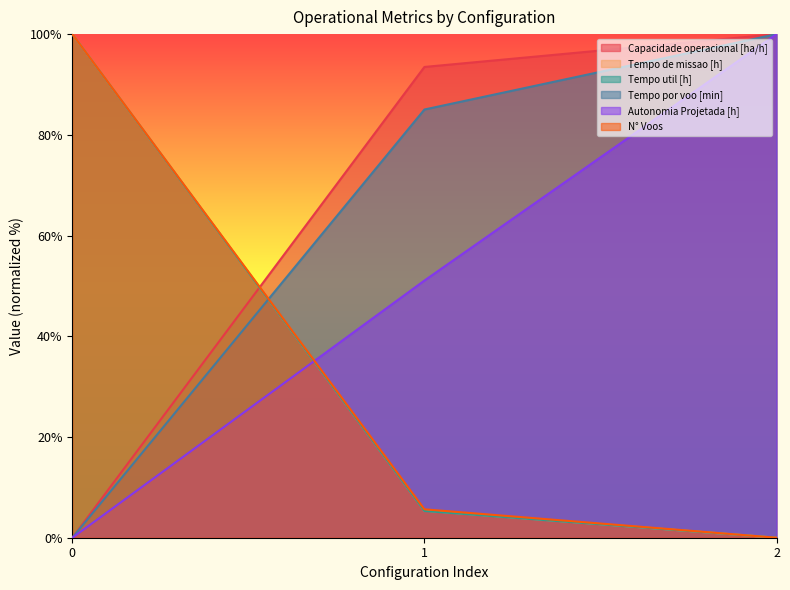

What is the value of the N° Voos point at the 1st from the left?

100.0